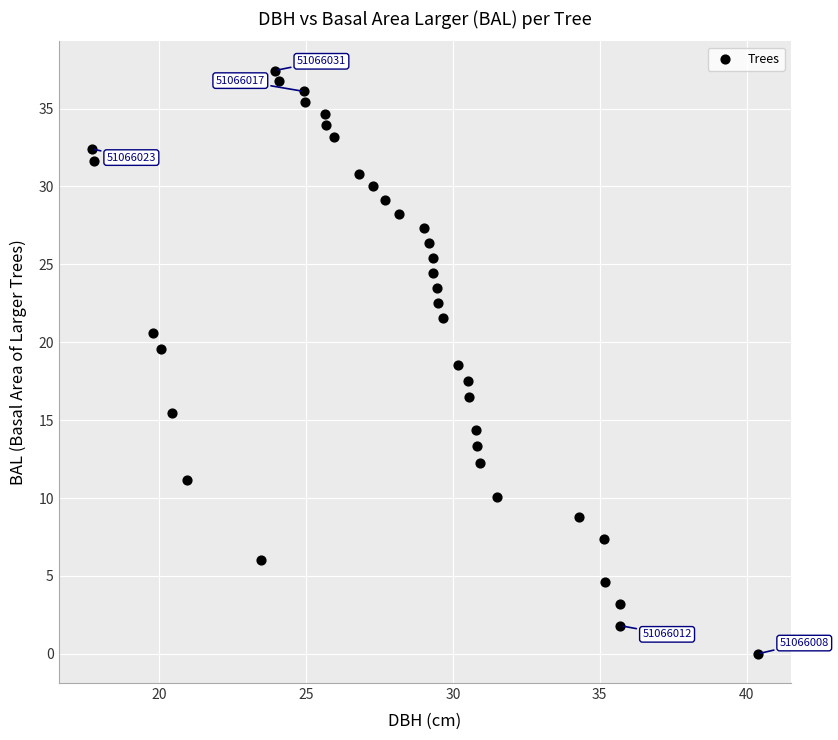

What is the range of X values (max minus min)?

22.6